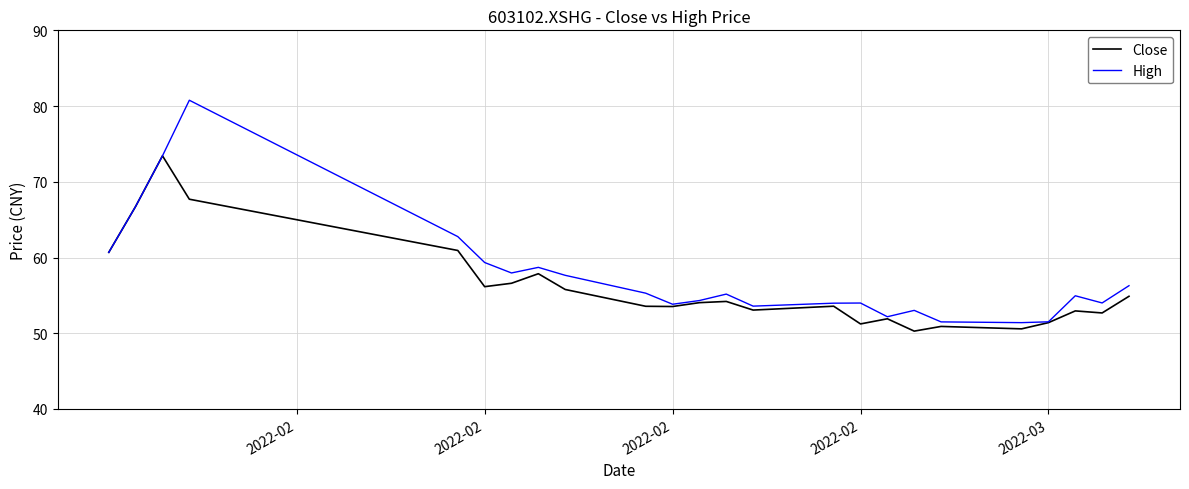

Which series has the largest range (max minus min)?

High